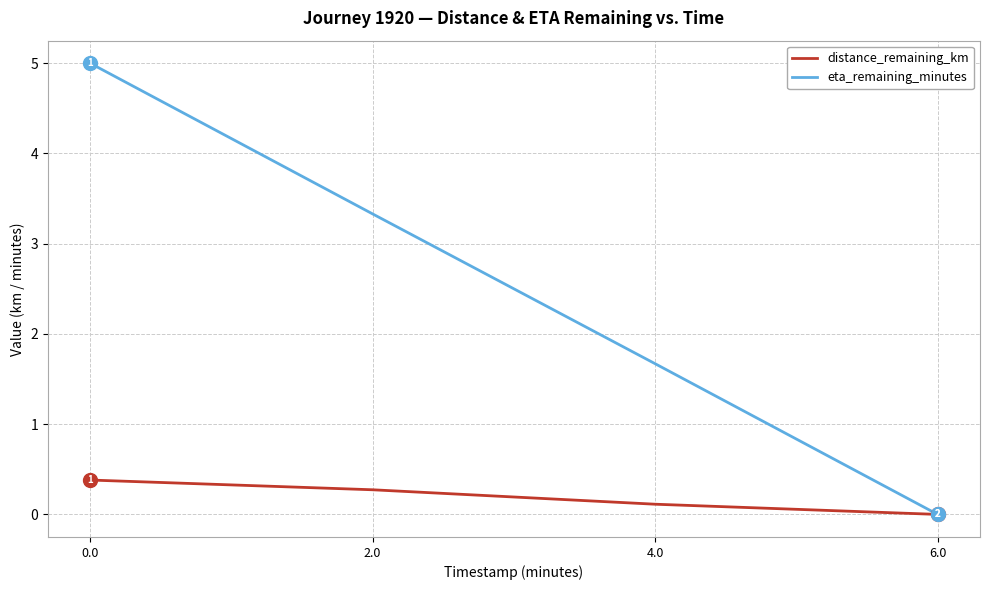

What is the maximum value shown in the chart?

5.0